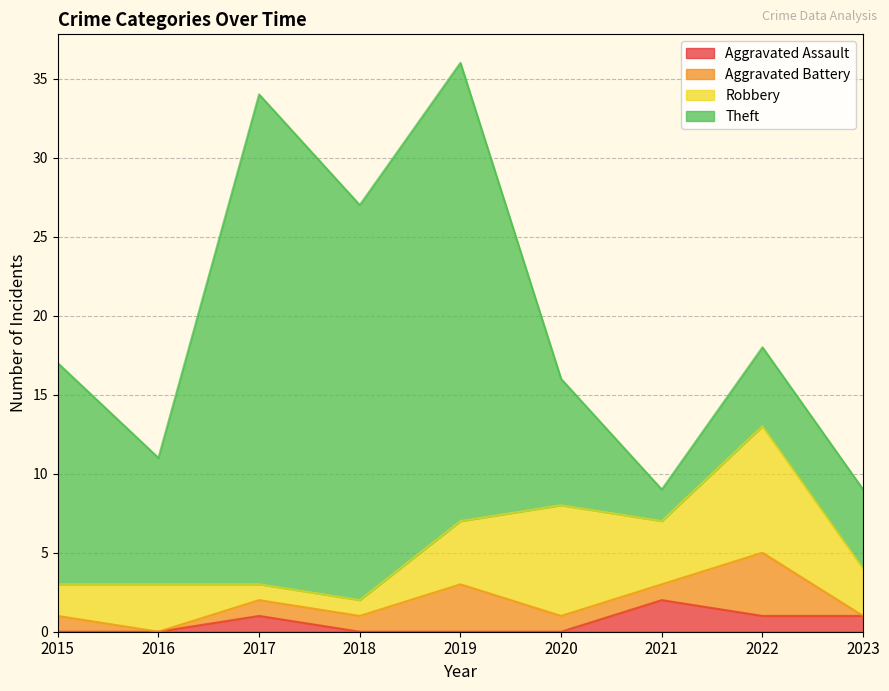

What is the sum of all Theft values?

127